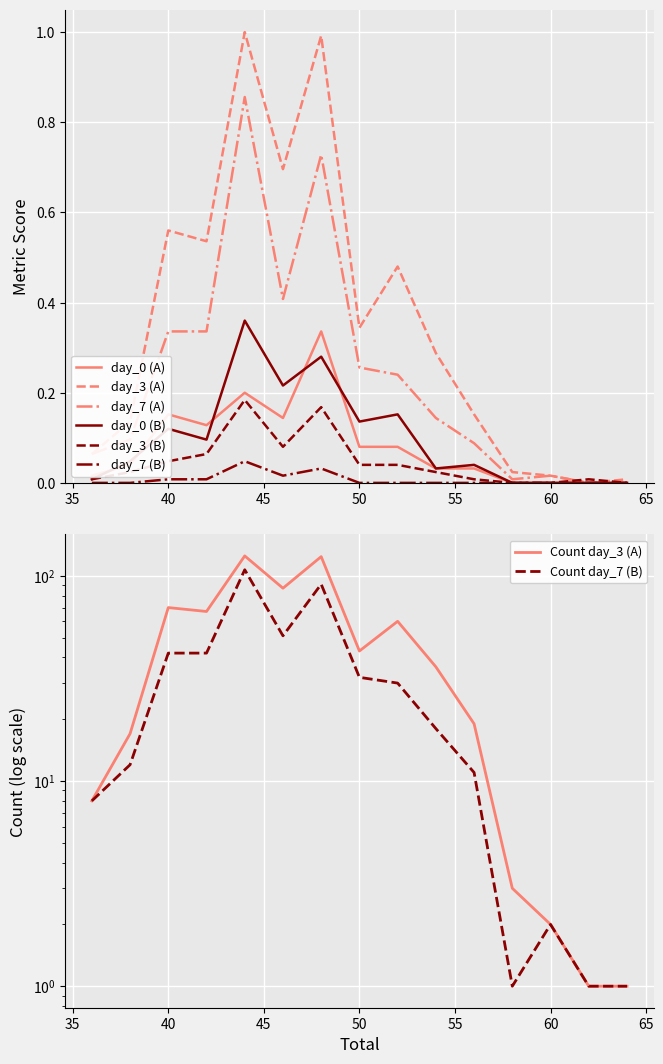

At which category is the sum across all series the highest?

44